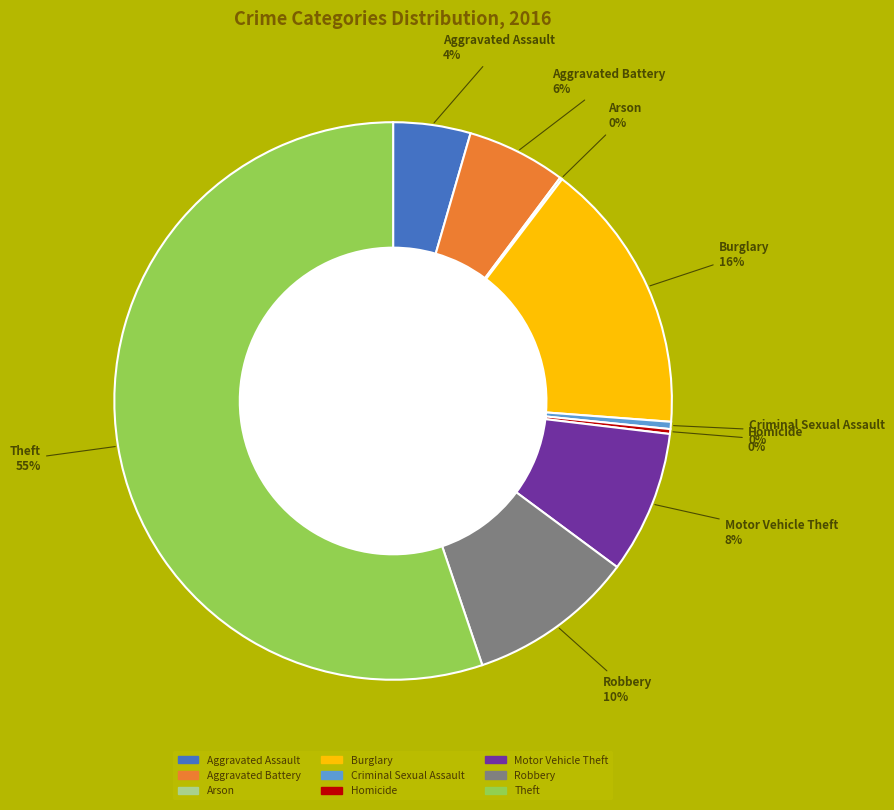

Do Aggravated Assault and Robbery together represent more than half of the pie?

No